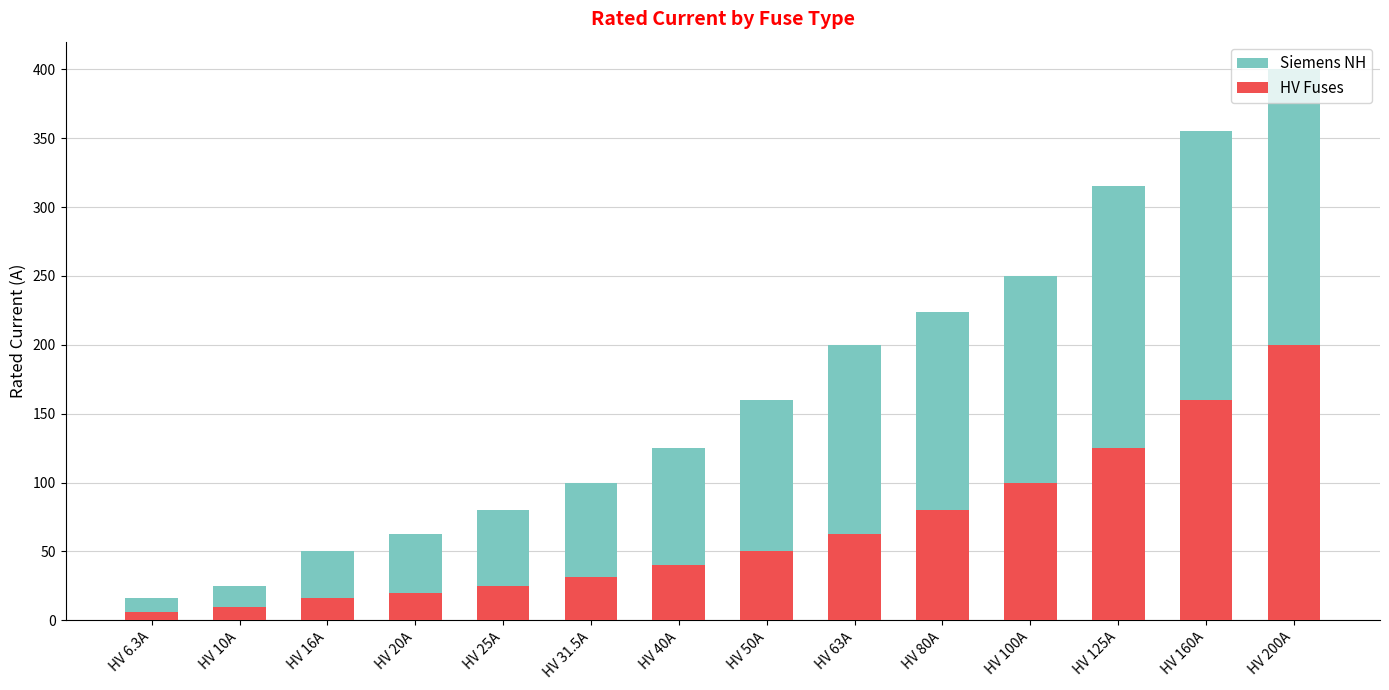

List the labels in order of HV Fuses value, largest first.

HV 200A, HV 160A, HV 125A, HV 100A, HV 80A, HV 63A, HV 50A, HV 40A, HV 31.5A, HV 25A, HV 20A, HV 16A, HV 10A, HV 6.3A